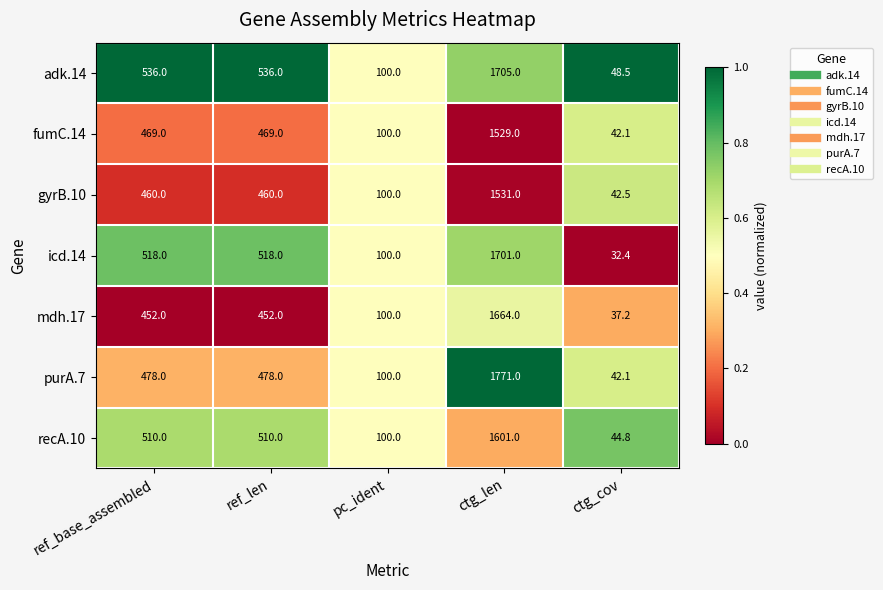

Which category has the lowest value in the adk.14 series?

ctg_cov